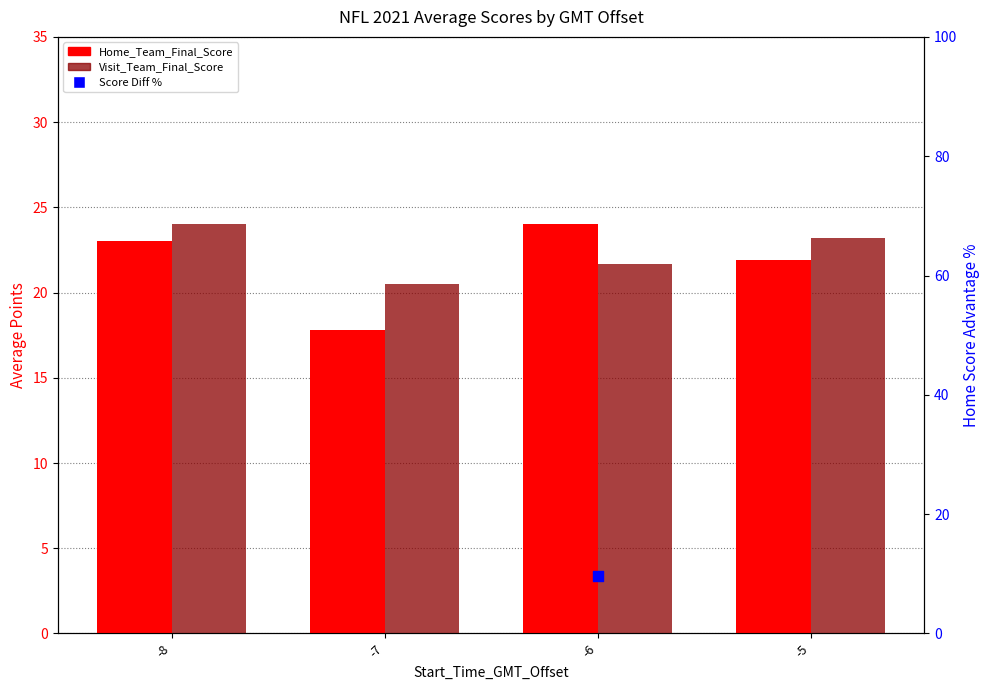

What is the total value across all series at -5?

39.2